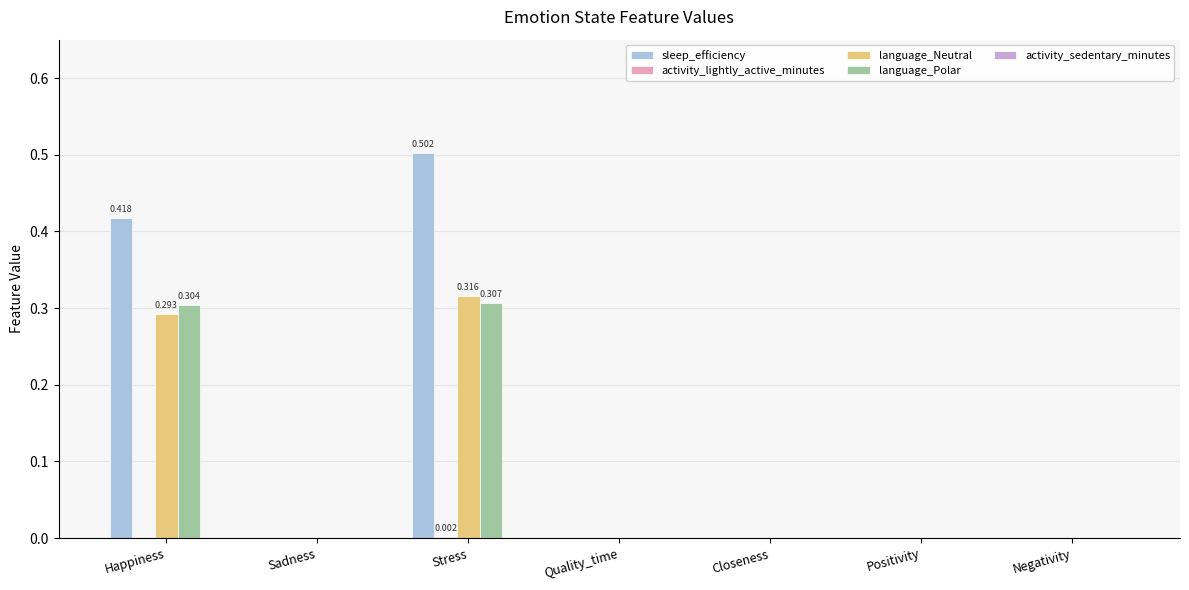

How many groups of bars are there?

7